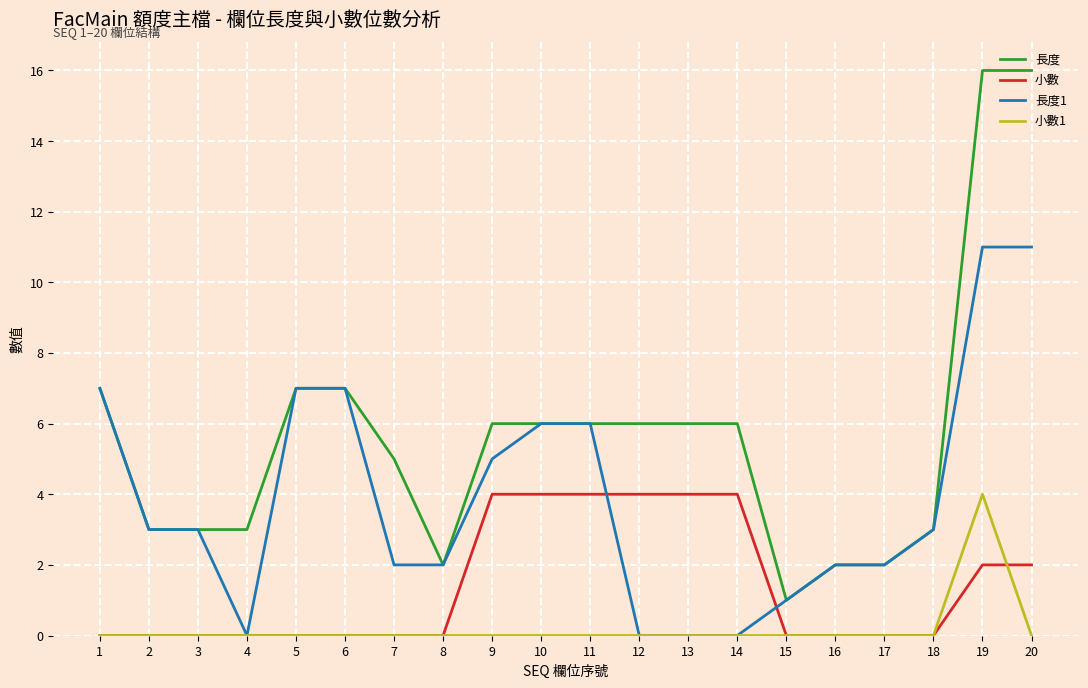

Which series has the widest spread of values?

長度